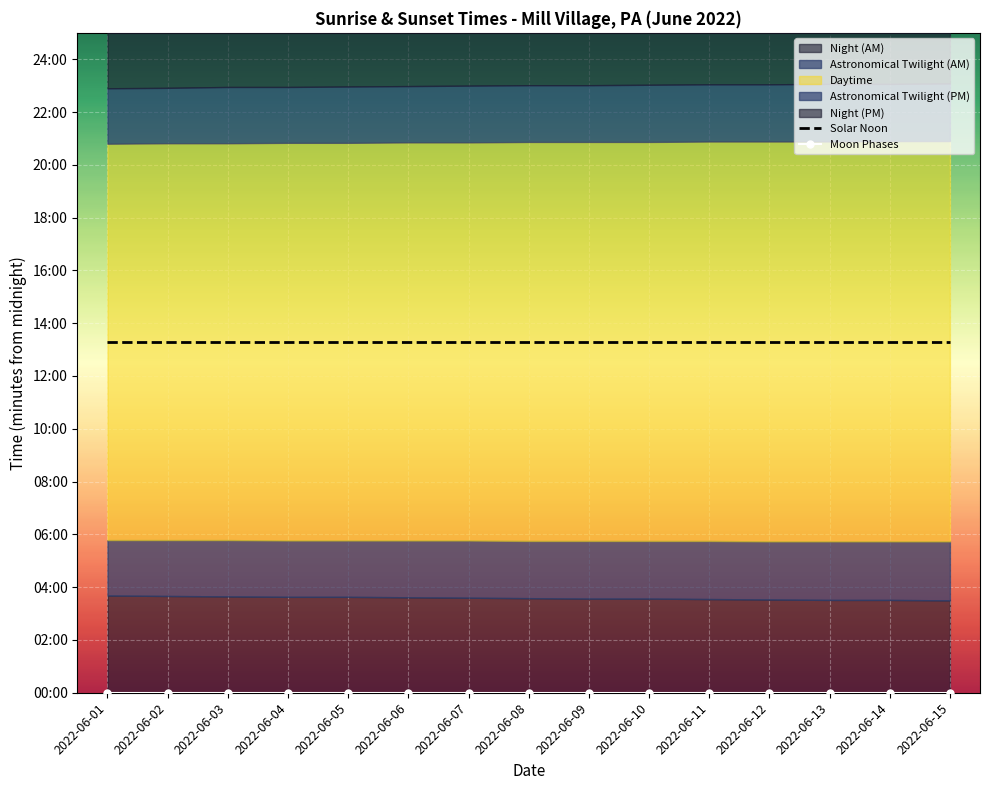

True or false: Moon Phases and Solar Noon intersect in this chart.

False